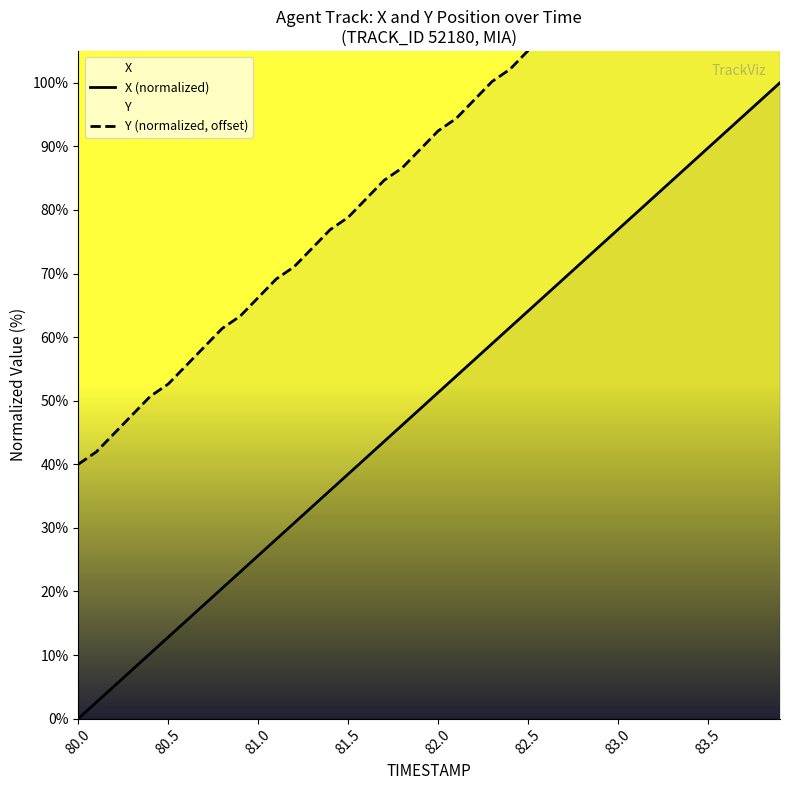

Count the number of data series in this chart.

2